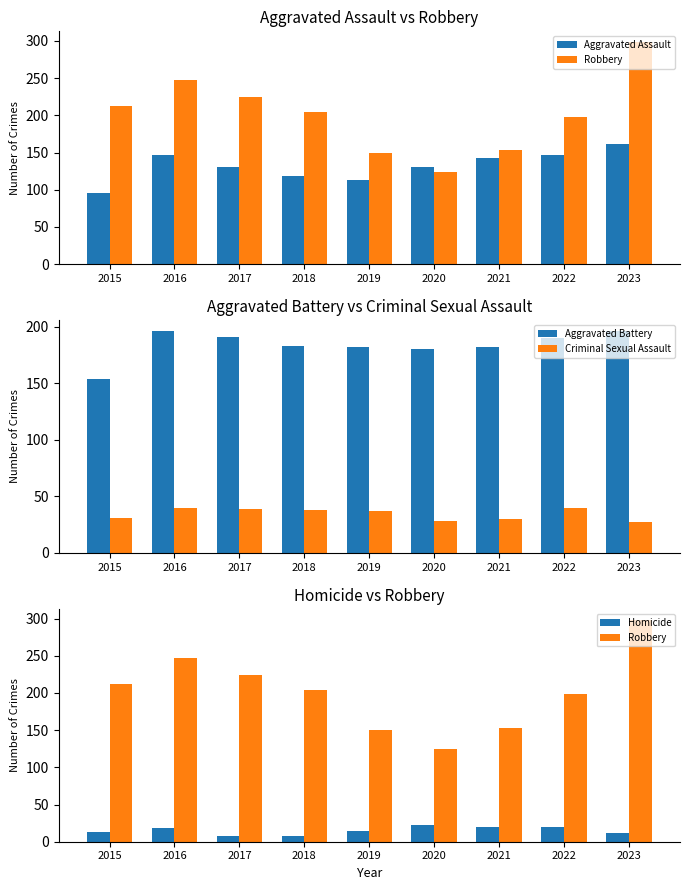

What is the value of the Robbery bar at the 2nd from the left?

247